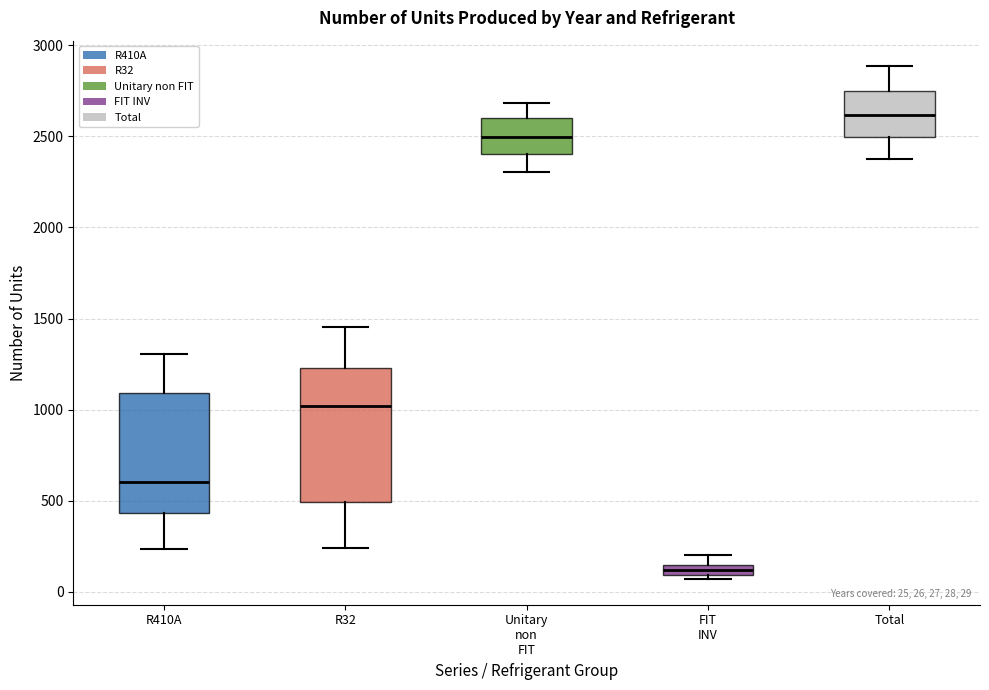

Which box's median line is the highest?

Total